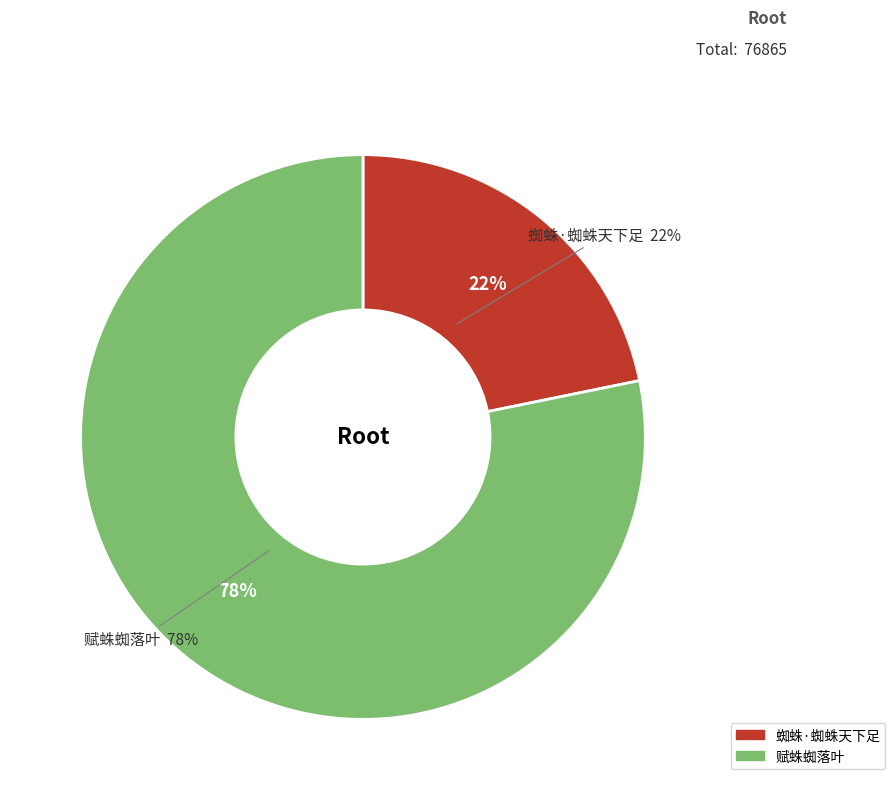

How many segments does this pie chart have?

2